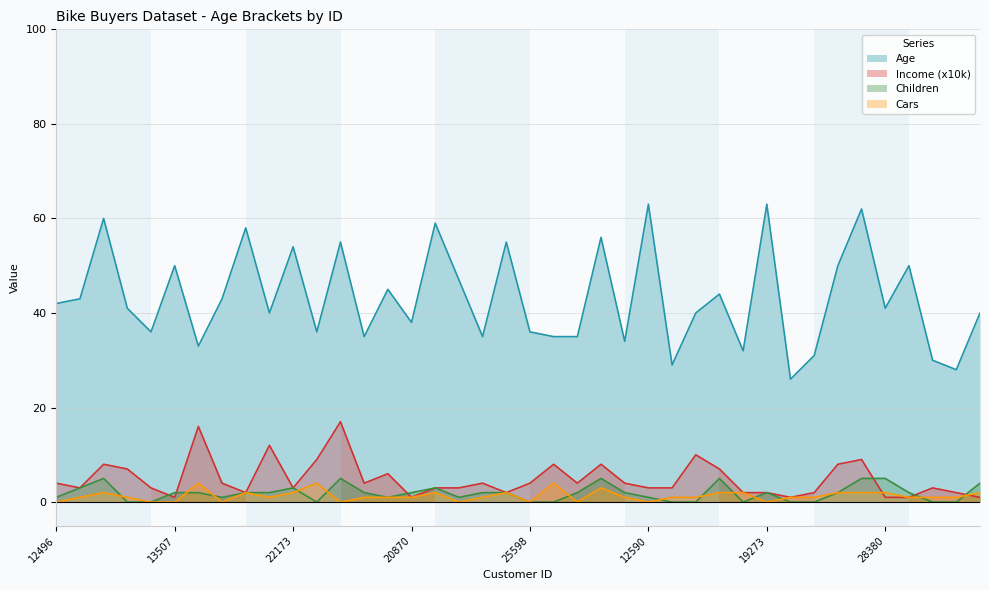

How many interior local valleys does the Children series have?

5